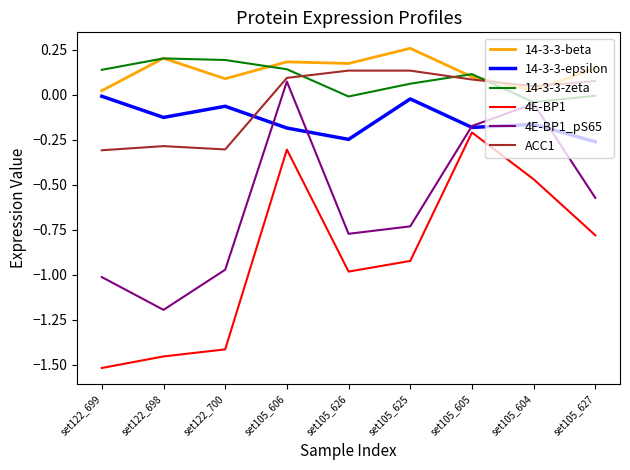

What position from the left is set122_698?

2